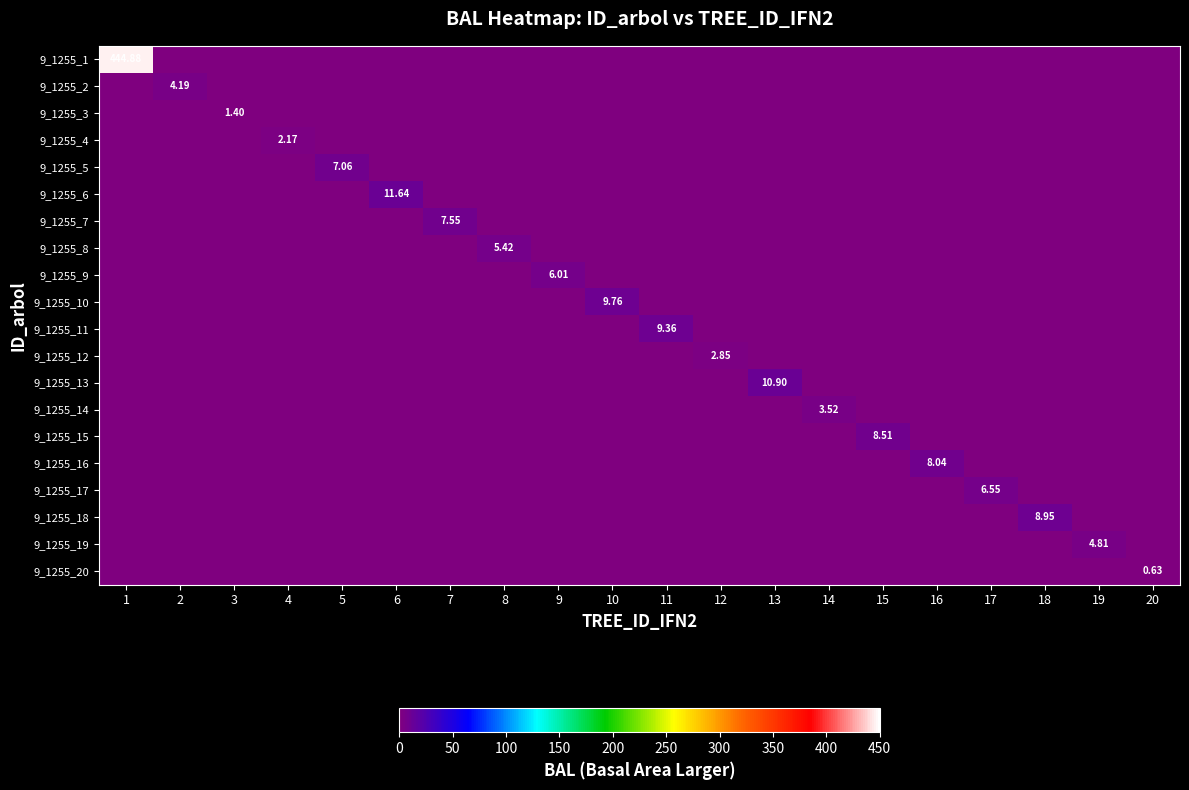

True or false: 9_1255_12 has a value of 1.6 at 20.

False